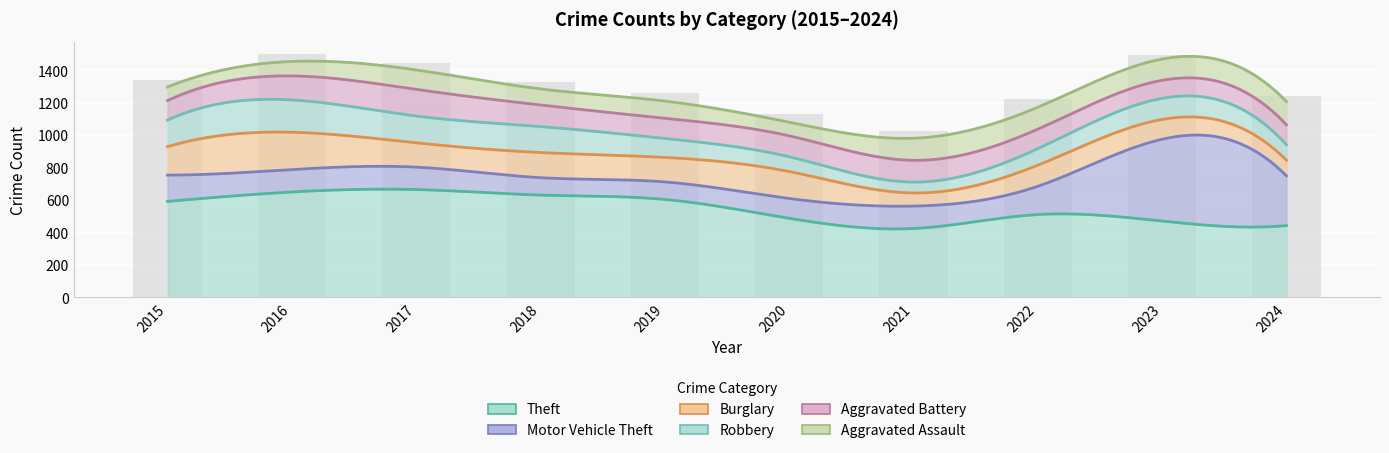

Where is Robbery nearest to the value 133?

2023